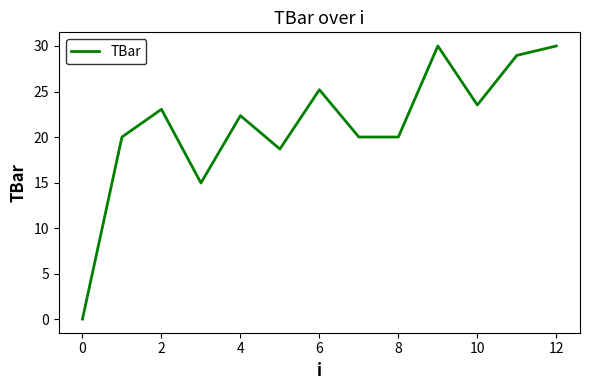

What is the sum of all values?

276.7